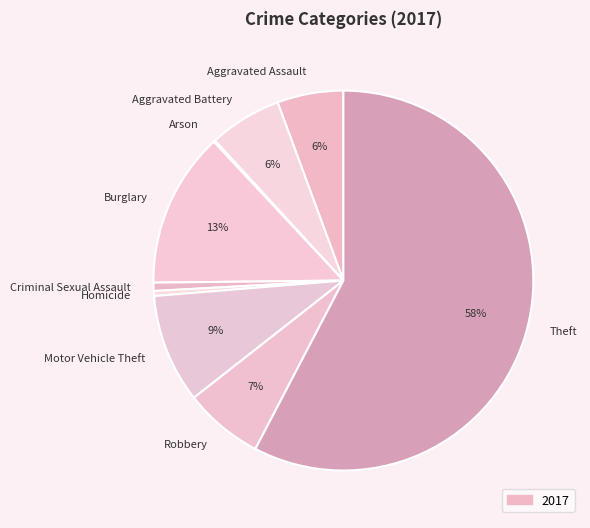

Between Robbery and Homicide, which is larger?

Robbery